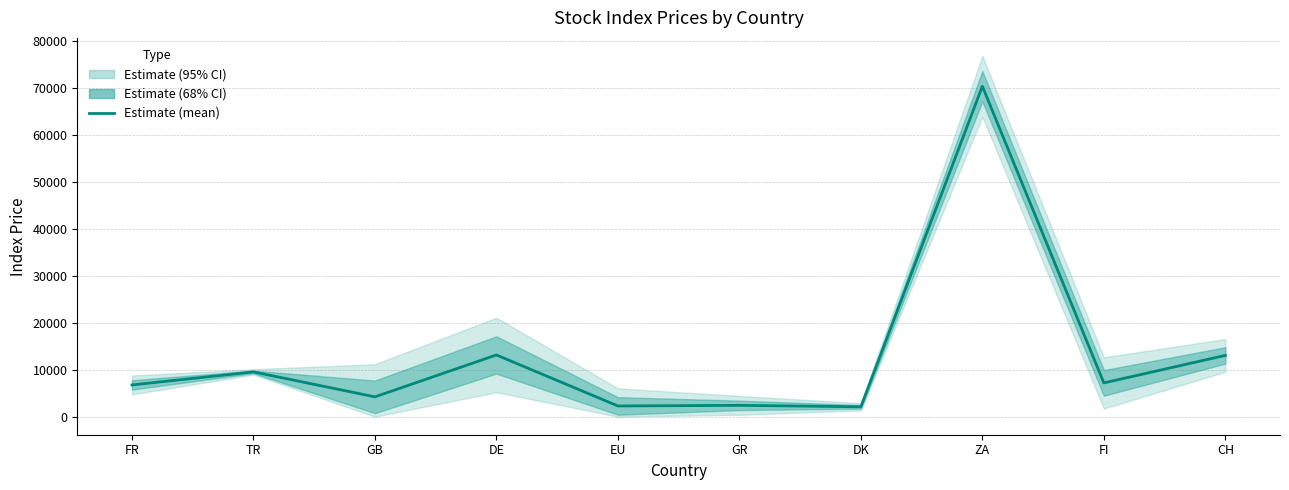

At which category does the chart reach its minimum across all series?

DK